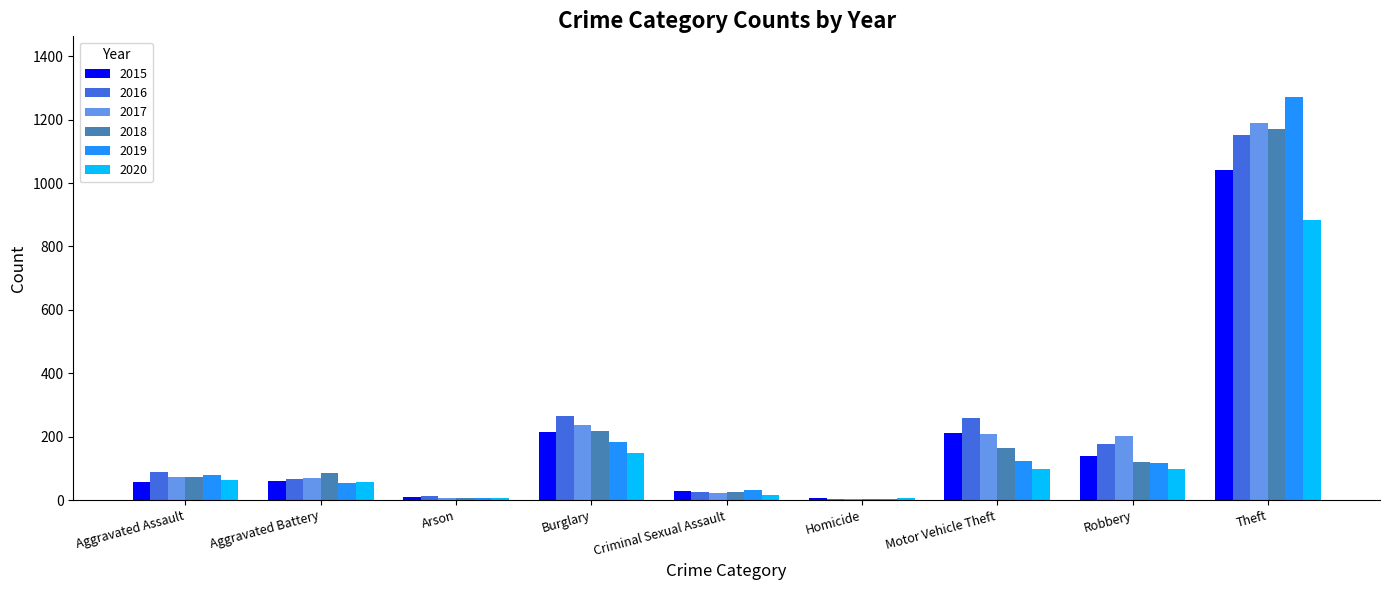

At which category does the chart reach its peak across all series?

Theft